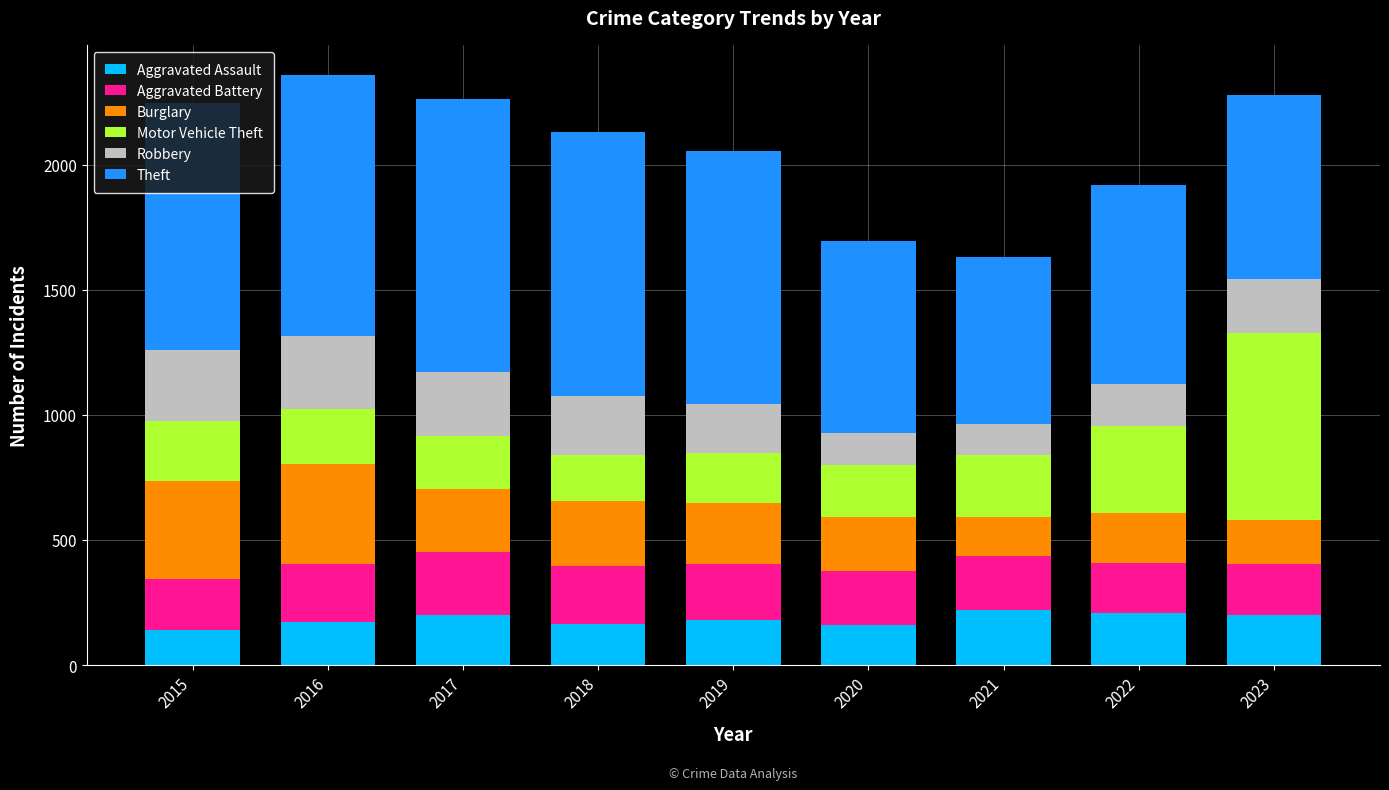

What is the lowest value of the Aggravated Assault series?

140